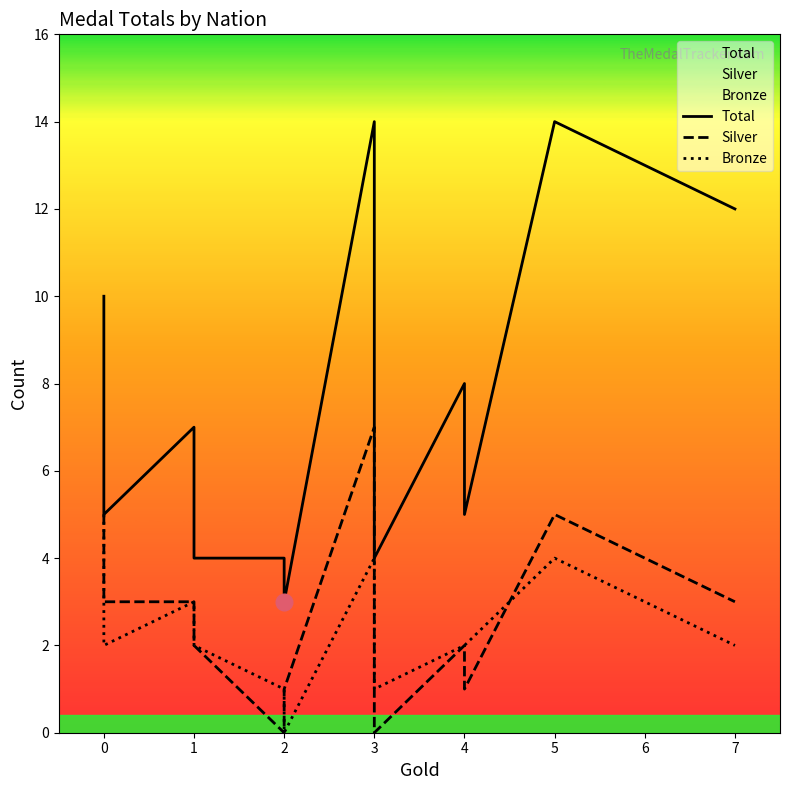

Rank the series at 1 from highest to lowest value.

Total, Silver, Bronze